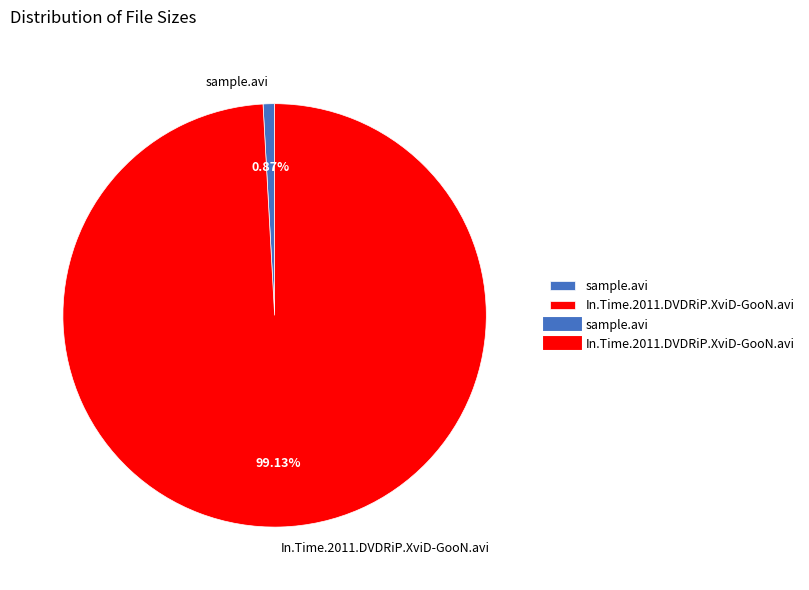

Which category has the smallest portion of the pie?

sample.avi